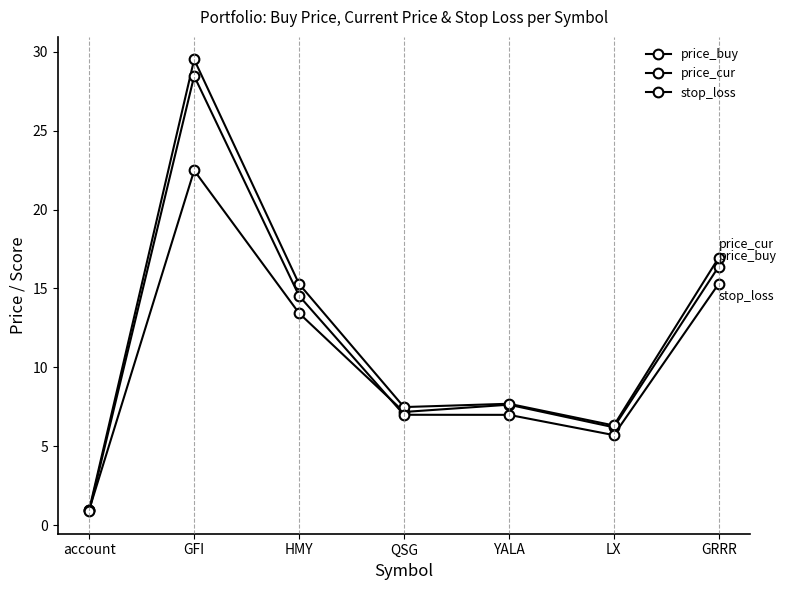

Which series has the widest spread of values?

price_cur